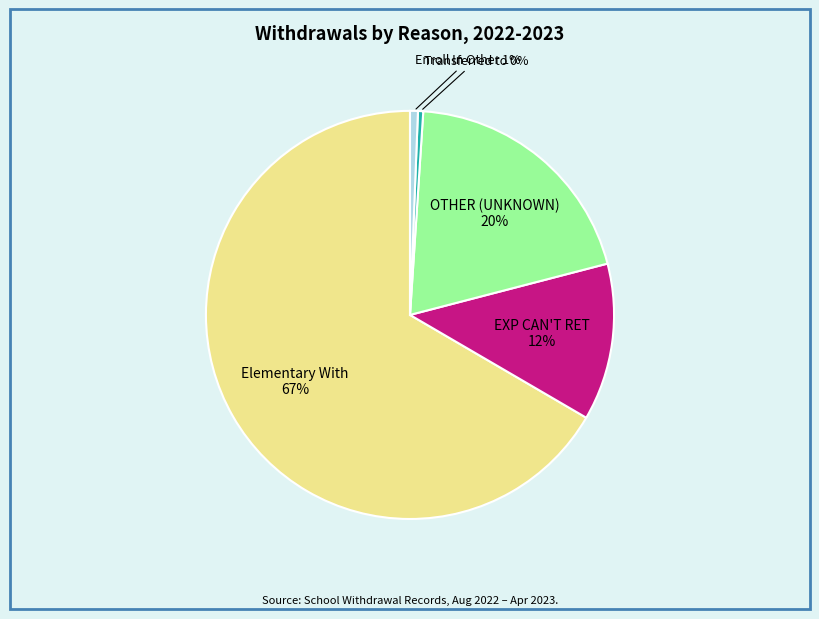

To the nearest percent, what is the average slice percentage?

20%